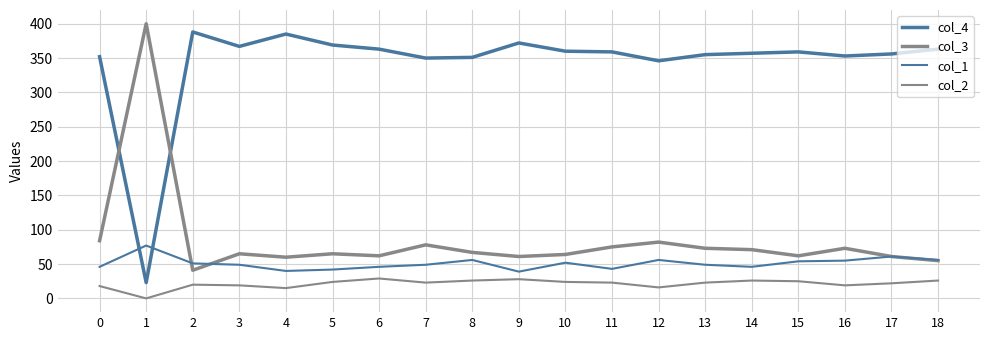

Rank the categories by col_4 value from lowest to highest.

1, 12, 7, 8, 0, 16, 13, 17, 14, 11, 15, 10, 6, 18, 3, 5, 9, 4, 2